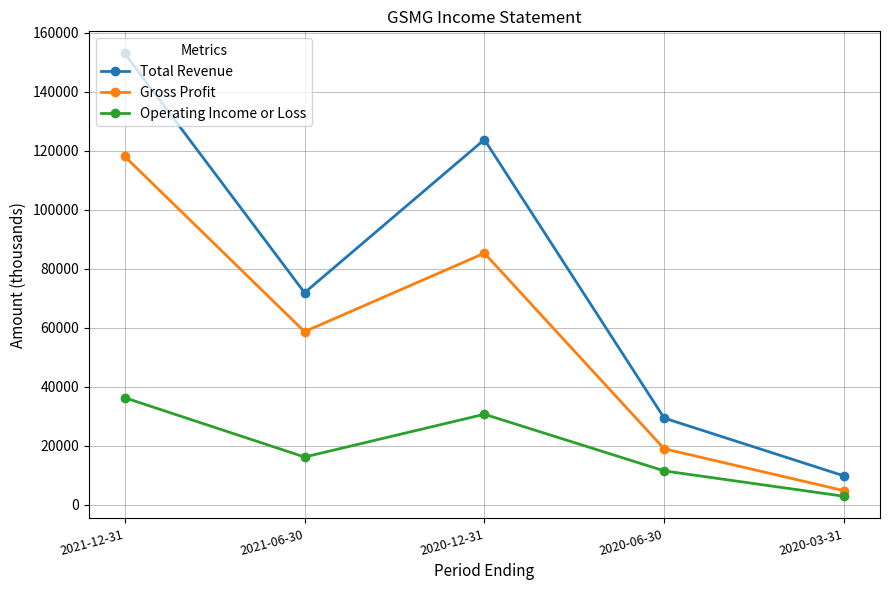

How many distinct data groups are displayed?

3